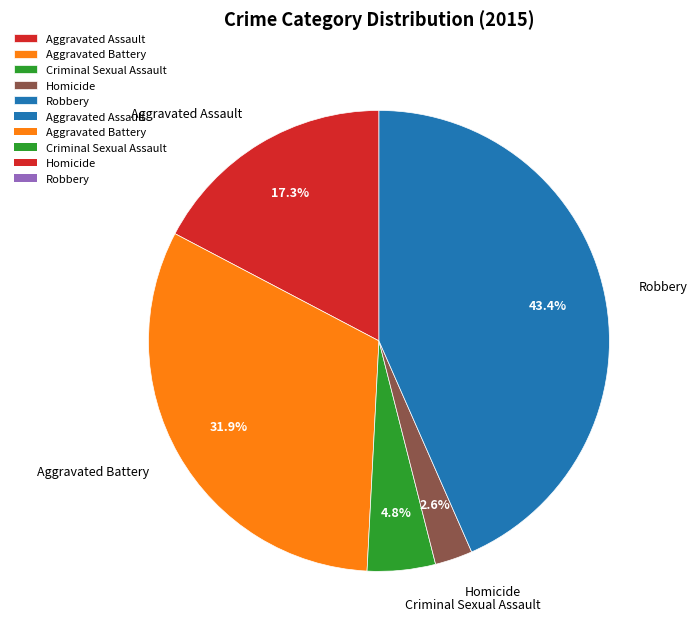

How much of the chart is everything except Robbery?

56.6%